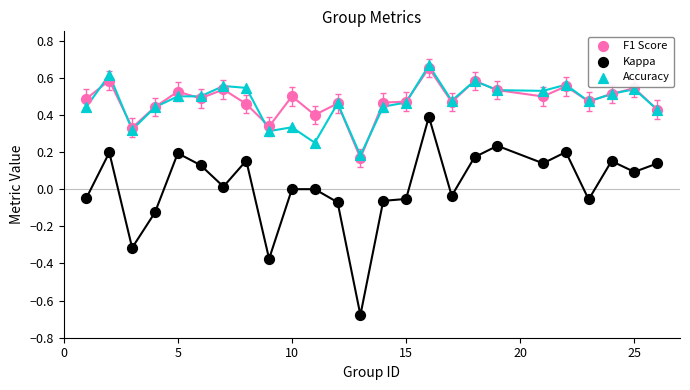

What are all the series names shown in the legend?

F1 Score, Kappa, Accuracy